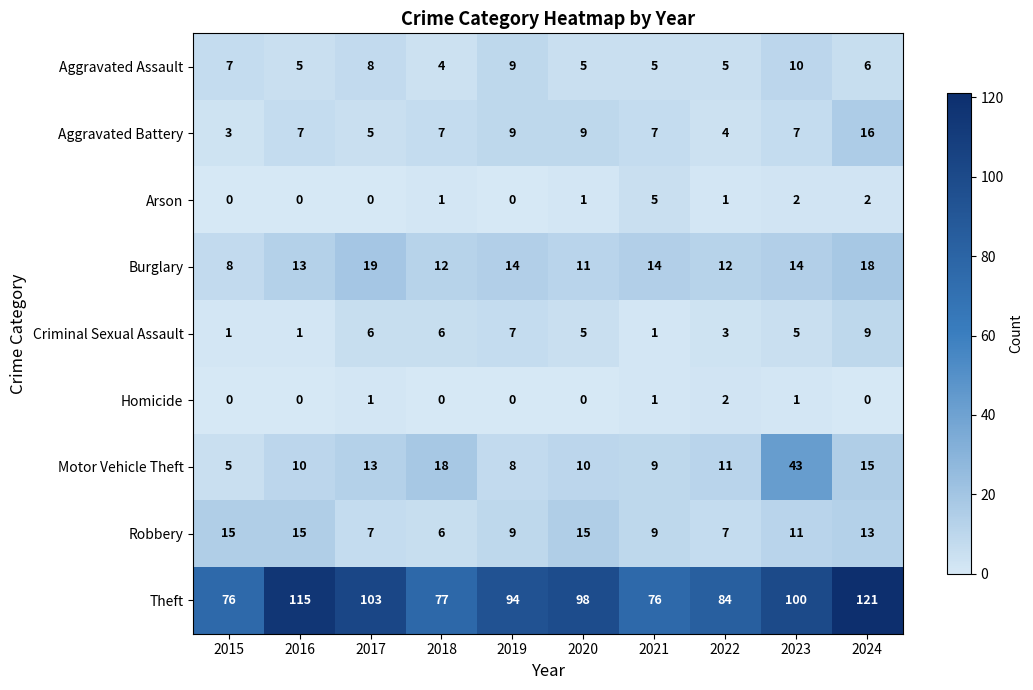

What is the sum of the Robbery values at 2022 and 2017?

14